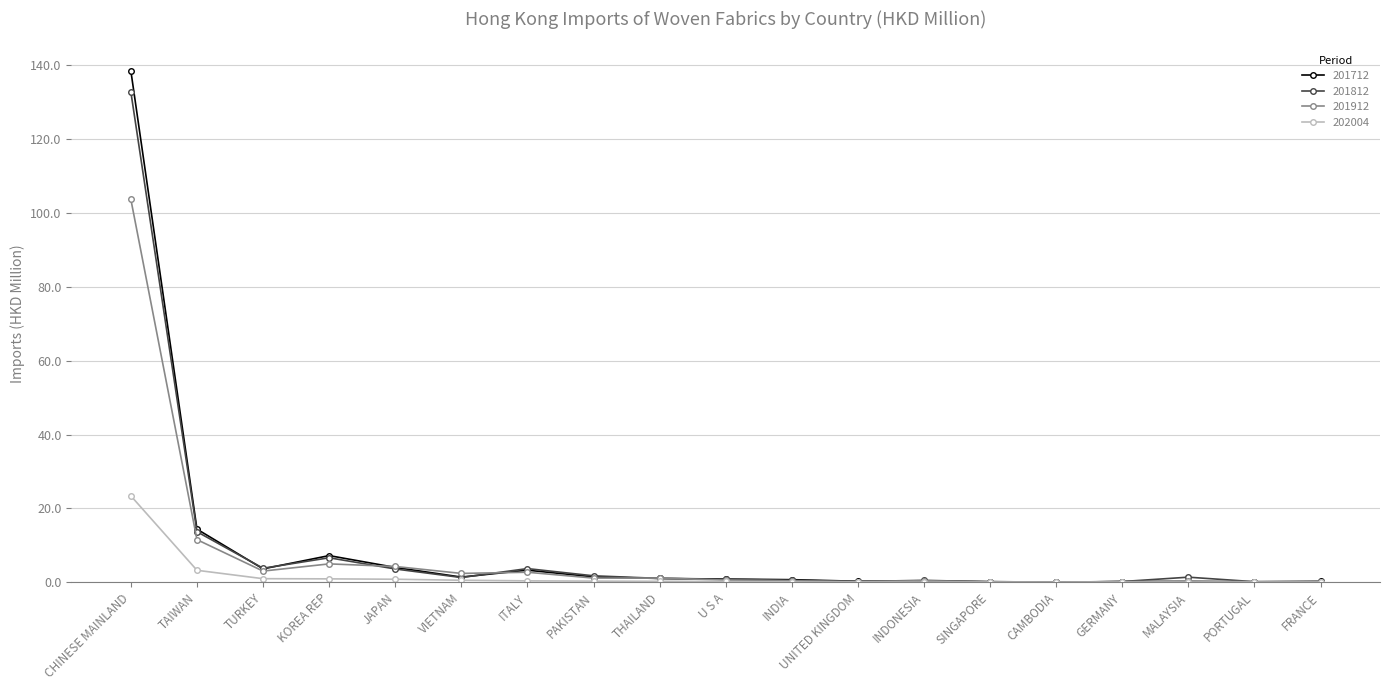

True or false: 201812 has more than 0 interior local peaks.

True